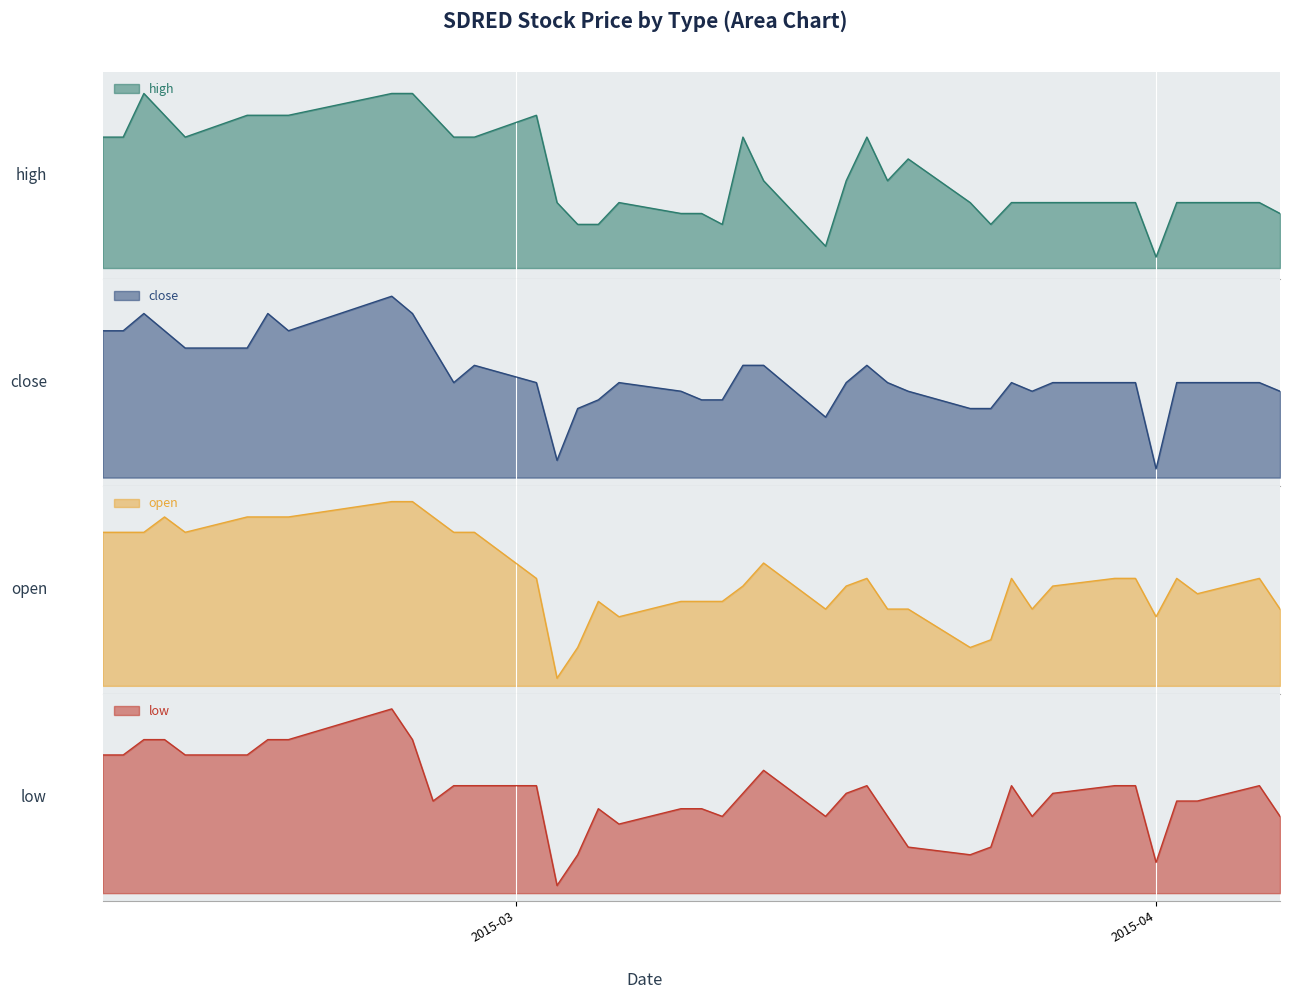

What is the average value of the close series?

1.0